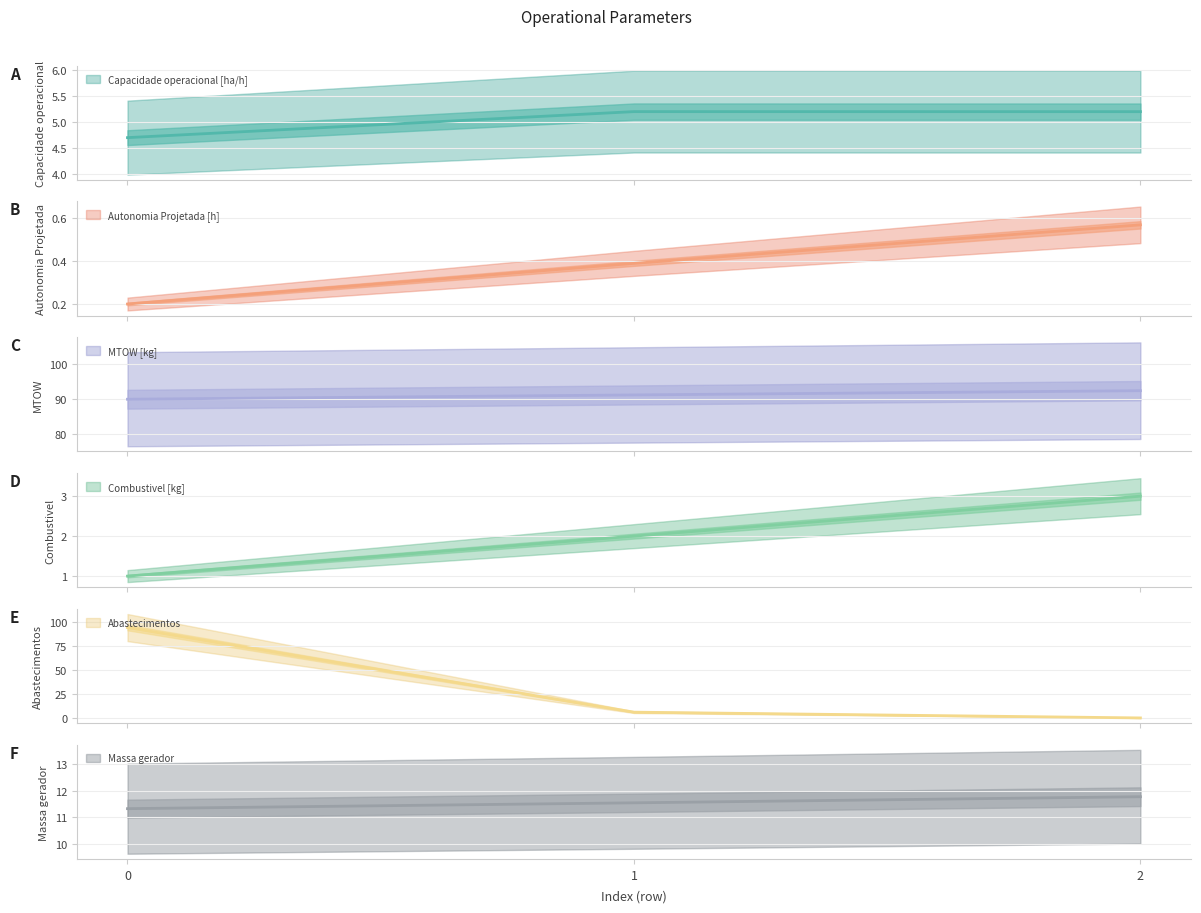

What is the difference between the maximum and second lowest values in the MTOW [kg] series?

1.2